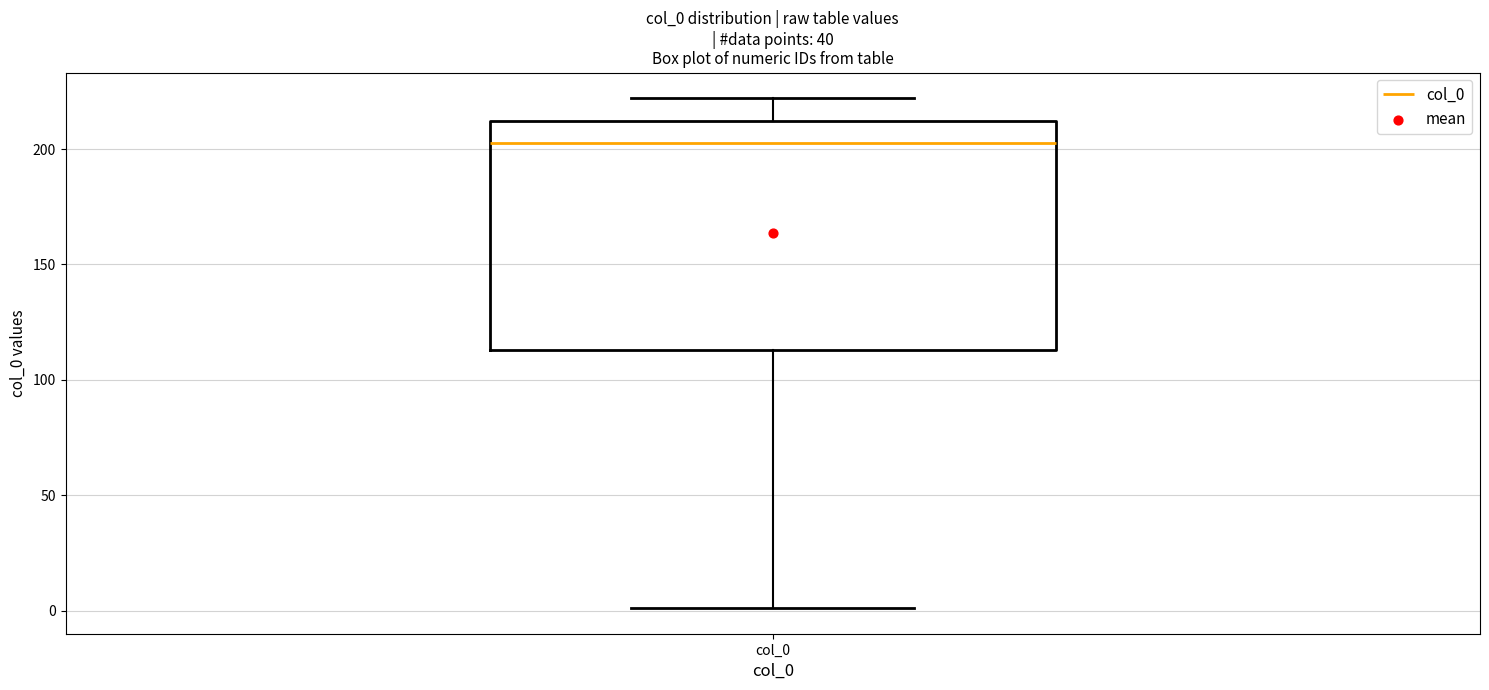

Where does the lower whisker of the box for col_0 end on the y-axis? The values are not printed on the chart, so give them approximately, as read against the axis.

0